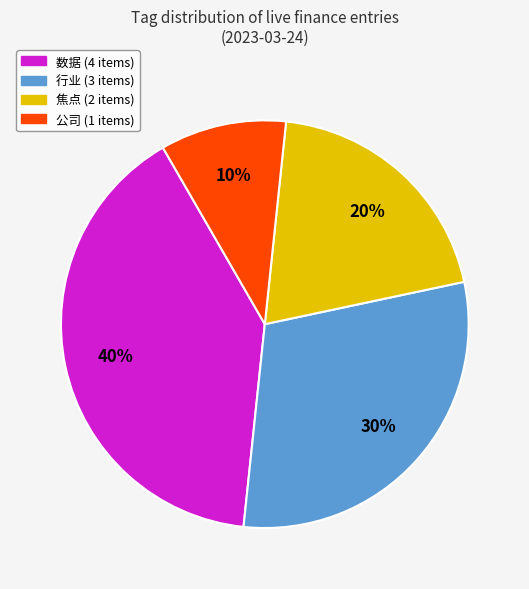

Is there any slice that represents more than half of the pie?

No